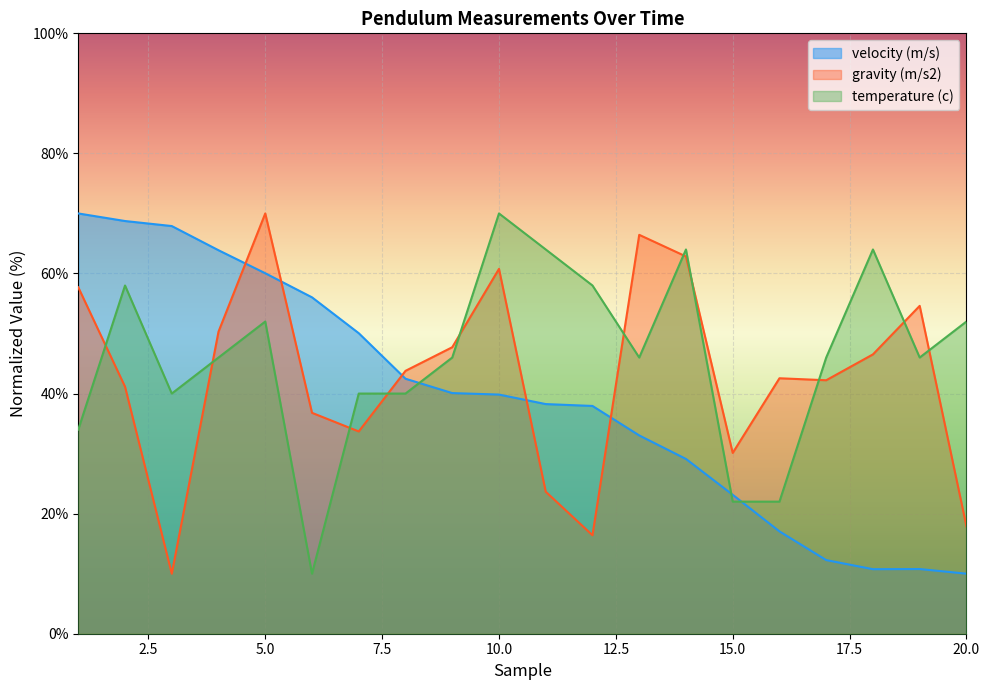

Rank the series at 7 from lowest to highest value.

gravity (m/s2), temperature (c), velocity (m/s)